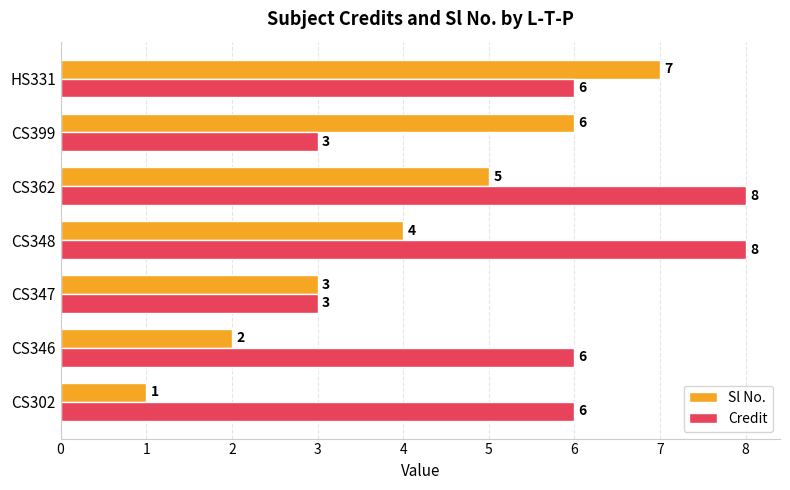

What is the spread (max minus min) of values at CS348?

4